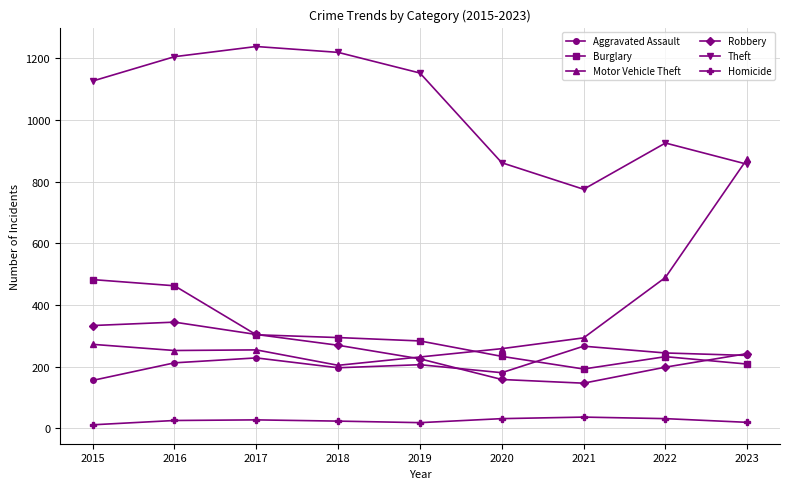

What is the maximum value shown in the chart?

1238